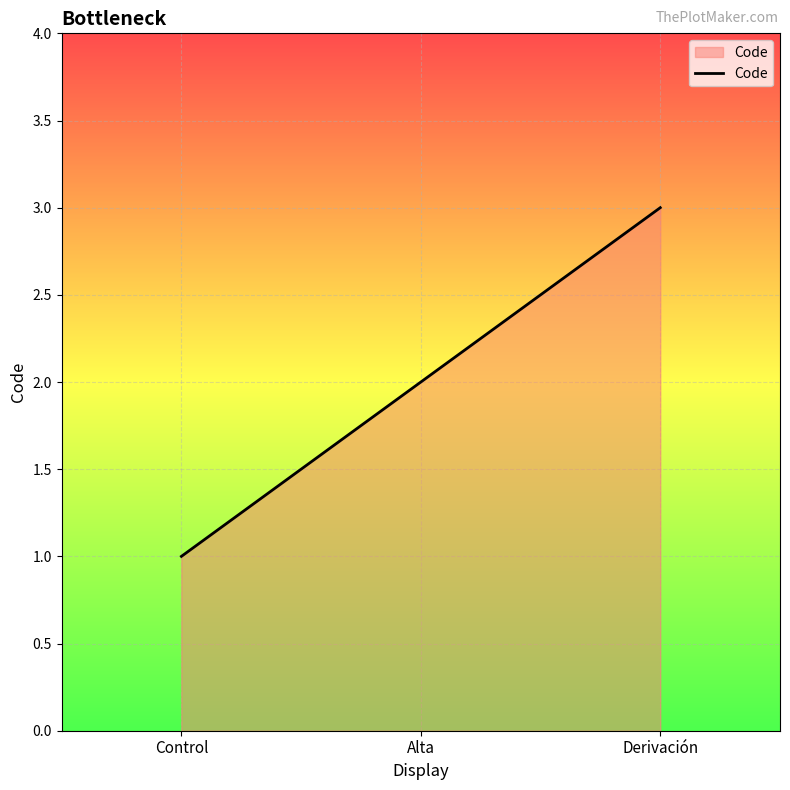

True or false: the data shows 5 at Derivación.

False